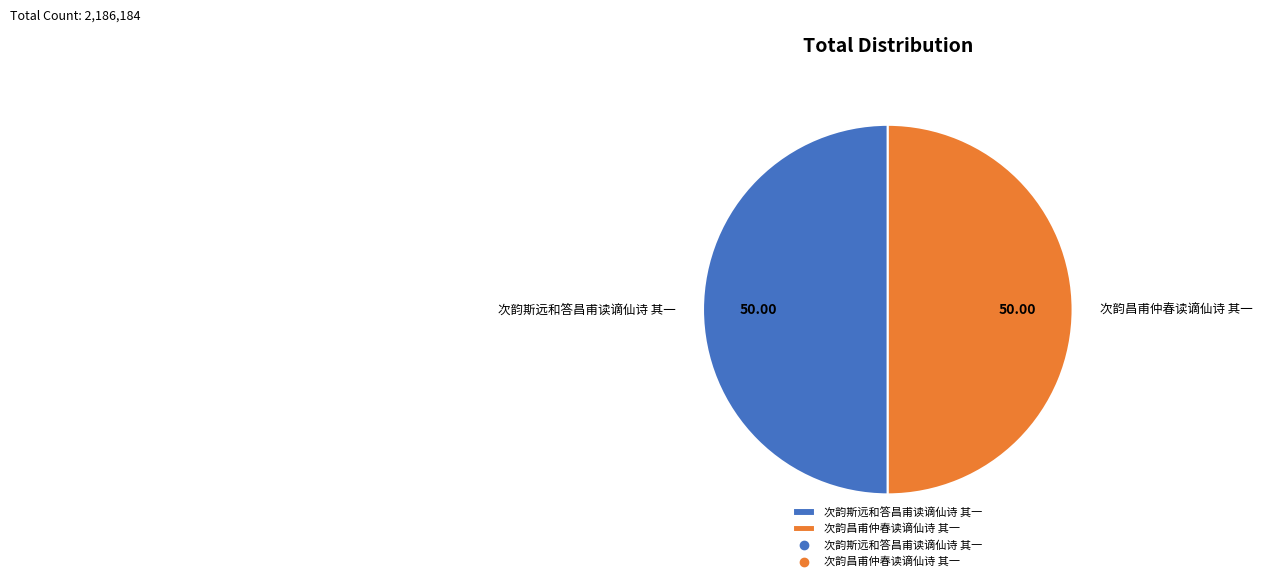

Is it true that 次韵斯远和答昌甫读谪仙诗 其一 is 50% of the pie?

True